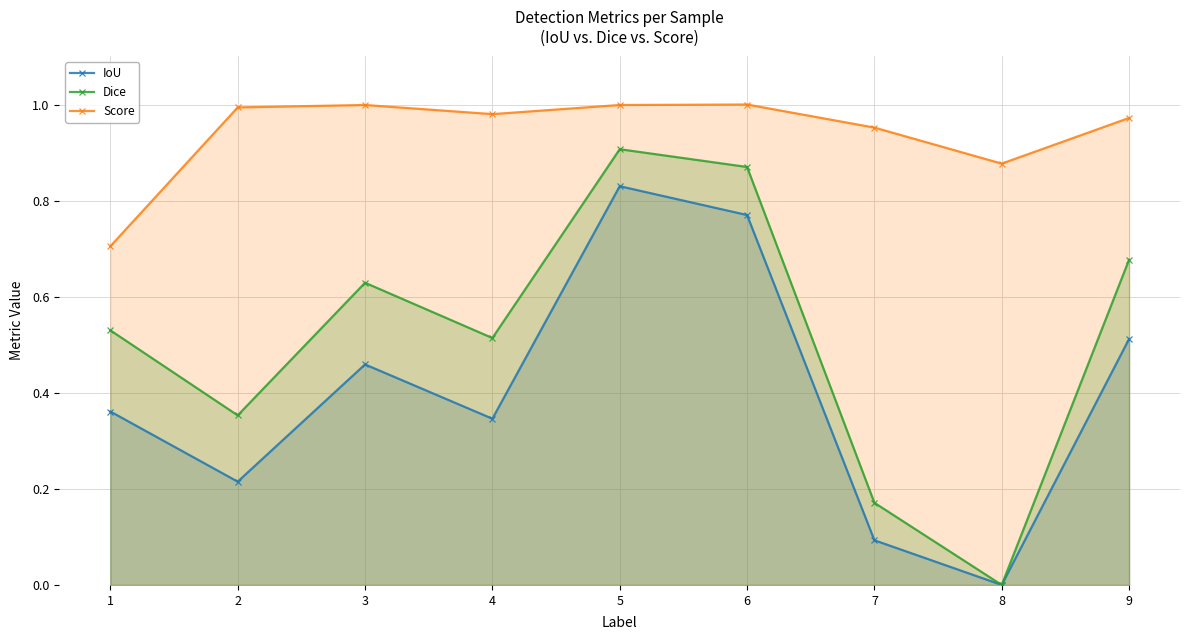

What is the average value of the Score series?

0.9